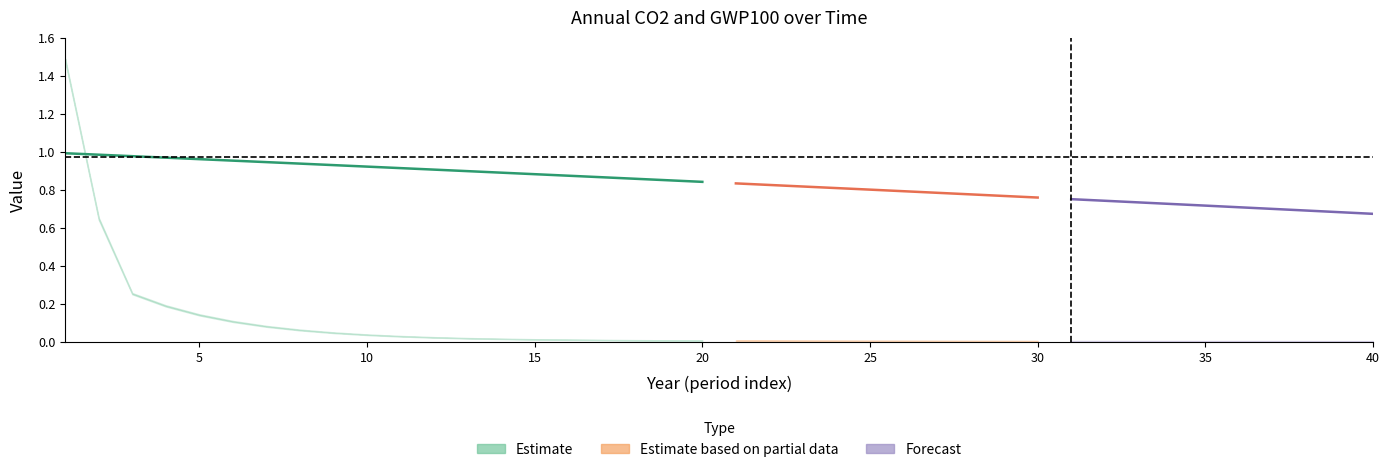

Reading left to right, list all the values displayed in this chart.

AnnualCO2_VLC6: 1=1.5	2=0.7	3=0.3	4=0.2	5=0.1	6=0.1	7=0.1	8=0.1	9=0.1	10=0.0	11=0.0	12=0.0	13=0.0	14=0.0	15=0.0	16=0.0	17=0.0	18=0.0	19=0.0	20=0.0	21=0.0	22=0.0	23=0.0	24=0.0	25=0.0	26=0.0	27=0.0	28=0.0	29=0.0	30=0.0	31=0.0	32=0.0	33=0.0	34=0.0	35=0.0	36=0.0	37=0.0	38=0.0	39=0.0	40=0.0
AnnualCO2D_VLC6: 1=1.5	2=0.6	3=0.3	4=0.2	5=0.1	6=0.1	7=0.1	8=0.1	9=0.0	10=0.0	11=0.0	12=0.0	13=0.0	14=0.0	15=0.0	16=0.0	17=0.0	18=0.0	19=0.0	20=0.0	21=0.0	22=0.0	23=0.0	24=0.0	25=0.0	26=0.0	27=0.0	28=0.0	29=0.0	30=0.0	31=0.0	32=0.0	33=0.0	34=0.0	35=0.0	36=0.0	37=0.0	38=0.0	39=0.0	40=0.0
GWP100: 1=1.0	2=1.0	3=1.0	4=1.0	5=1.0	6=1.0	7=0.9	8=0.9	9=0.9	10=0.9	11=0.9	12=0.9	13=0.9	14=0.9	15=0.9	16=0.9	17=0.9	18=0.9	19=0.8	20=0.8	21=0.8	22=0.8	23=0.8	24=0.8	25=0.8	26=0.8	27=0.8	28=0.8	29=0.8	30=0.8	31=0.8	32=0.7	33=0.7	34=0.7	35=0.7	36=0.7	37=0.7	38=0.7	39=0.7	40=0.7